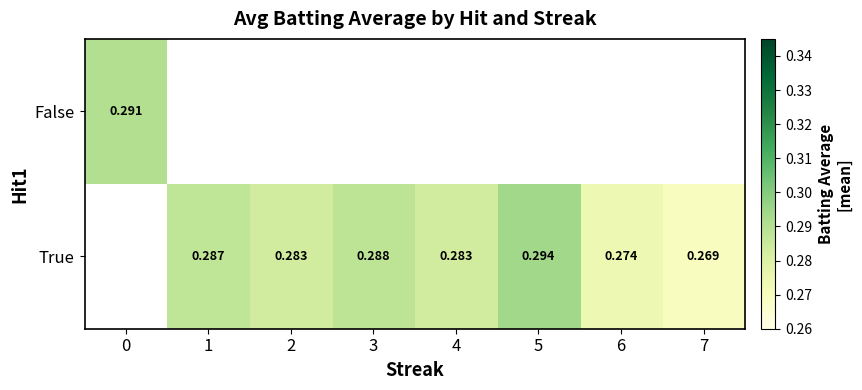

Count the number of data series in this chart.

2